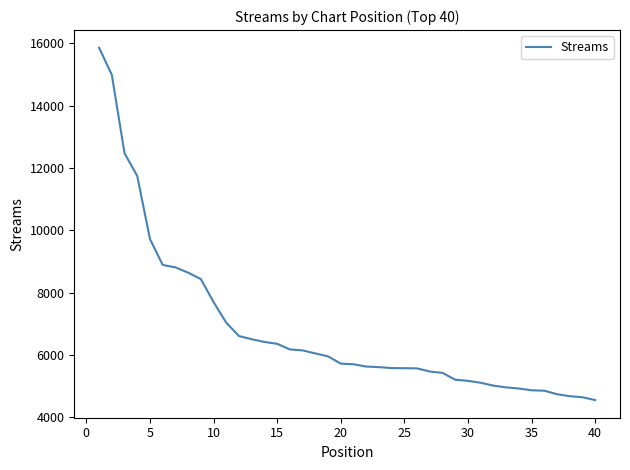

What is the greatest value displayed?

15854